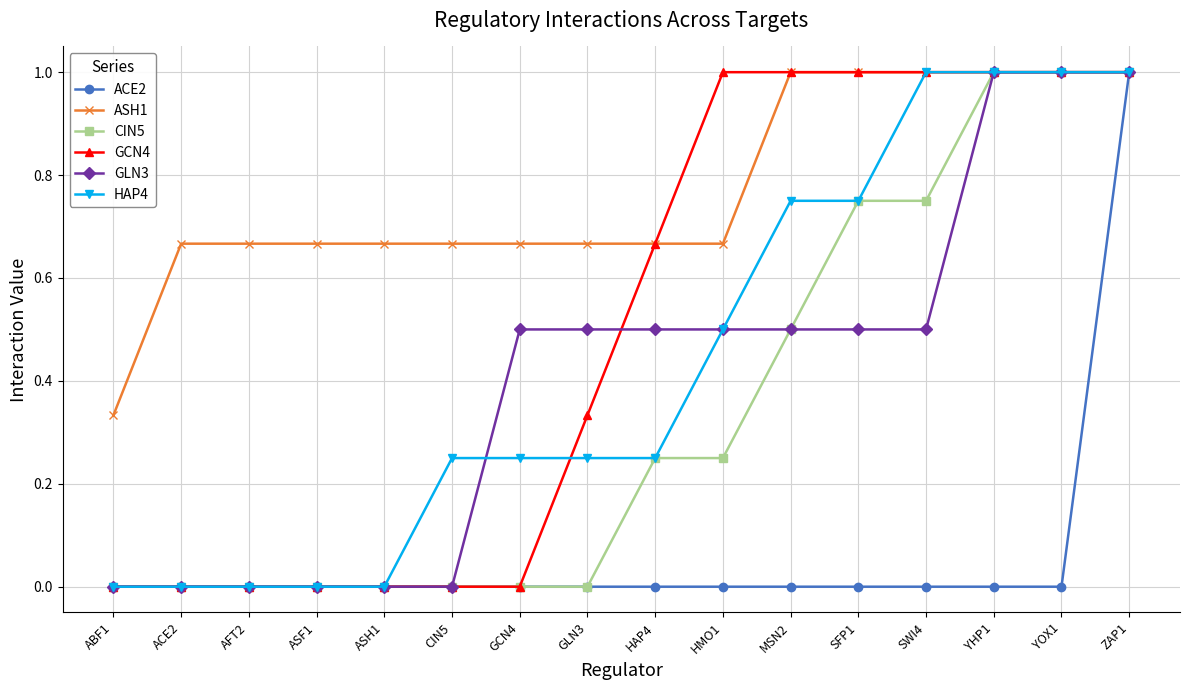

What is the label of the 11th point from the left?

MSN2